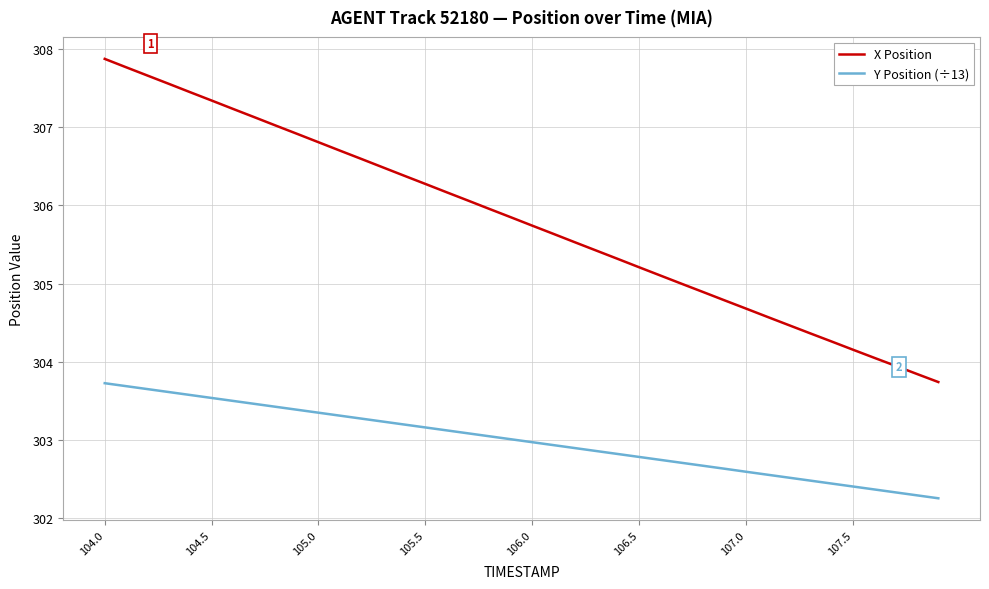

What is the difference between the maximum and minimum values in the X Position series?

4.1